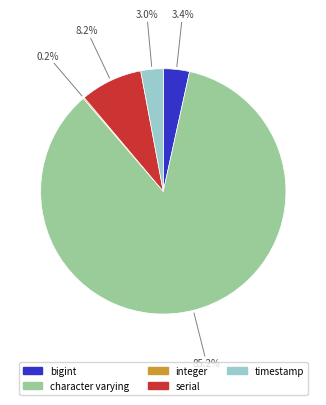

True or false: serial accounts for 3% of the total.

False